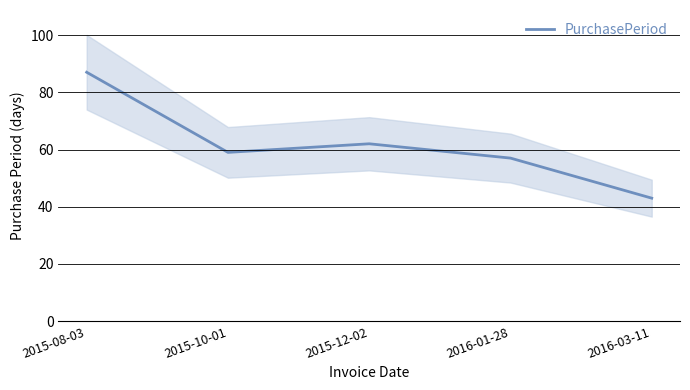

The chart shows a value of 59 at 2015-10-01. True or false?

True